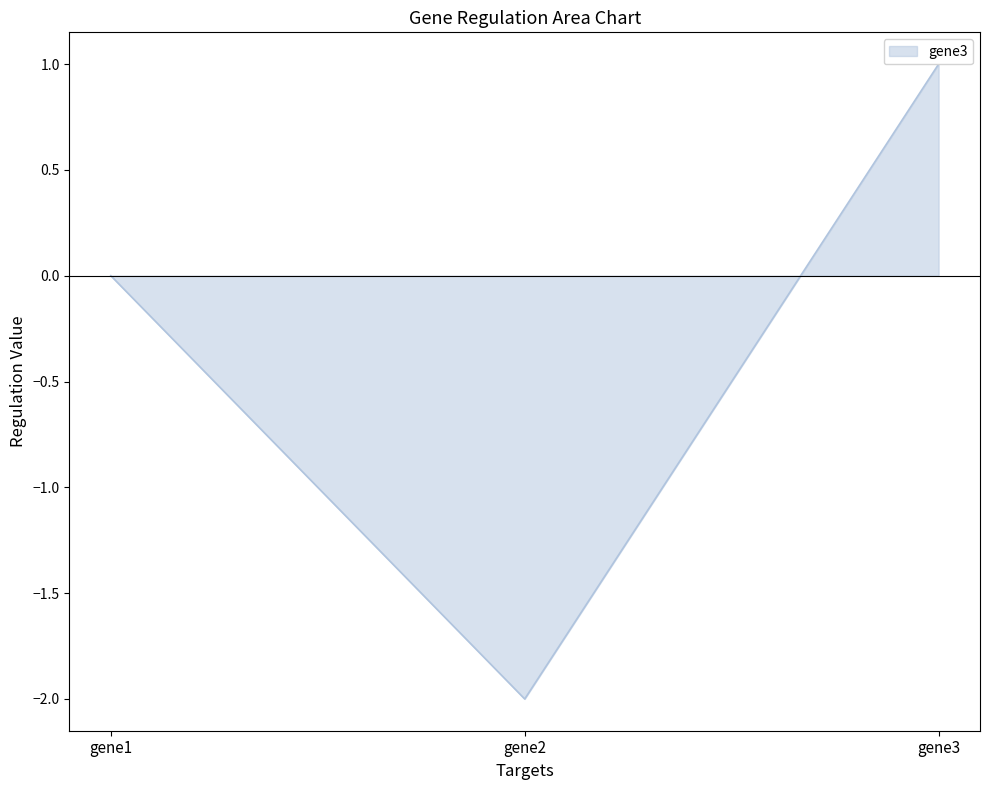

List the labels in order of value, smallest first.

gene2, gene1, gene3